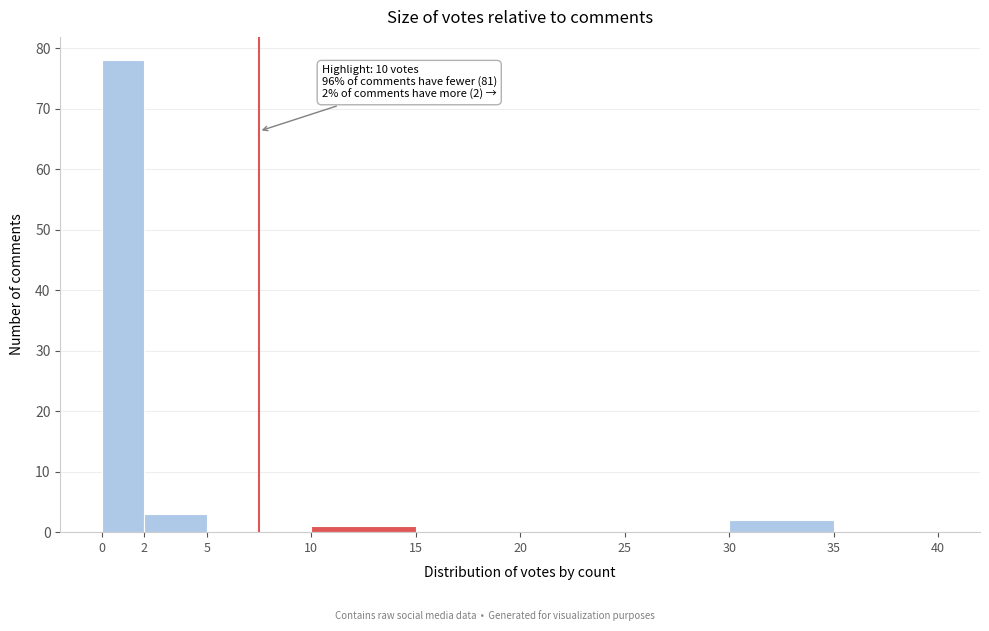

Over which range of the x-axis is the bar tallest?

0 to 2